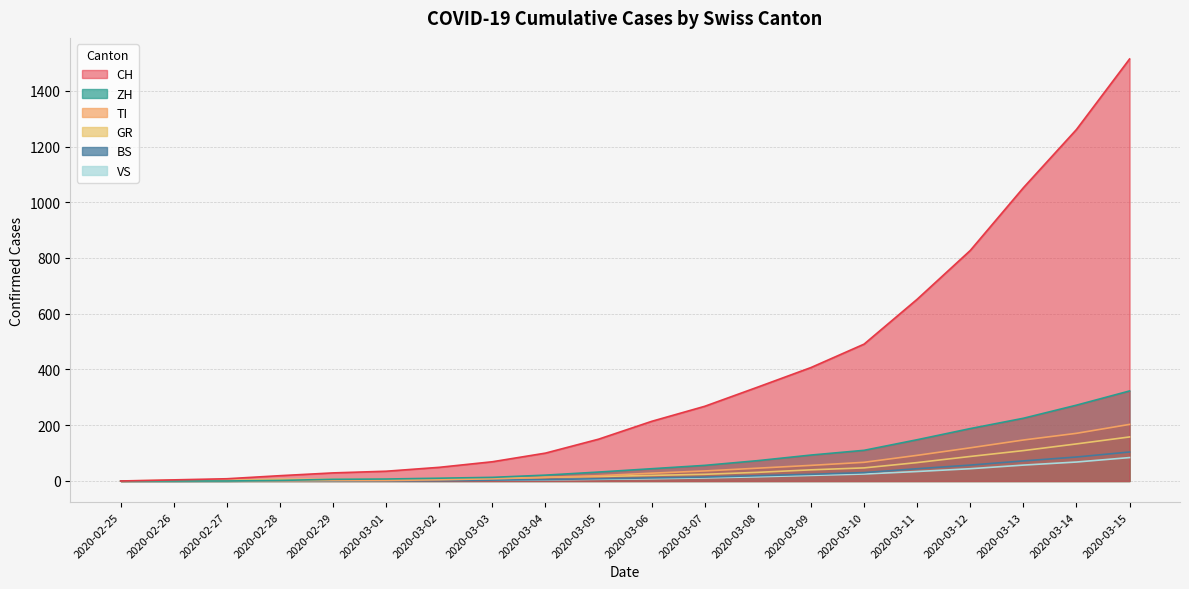

How many values in the GR series exceed 20?

9